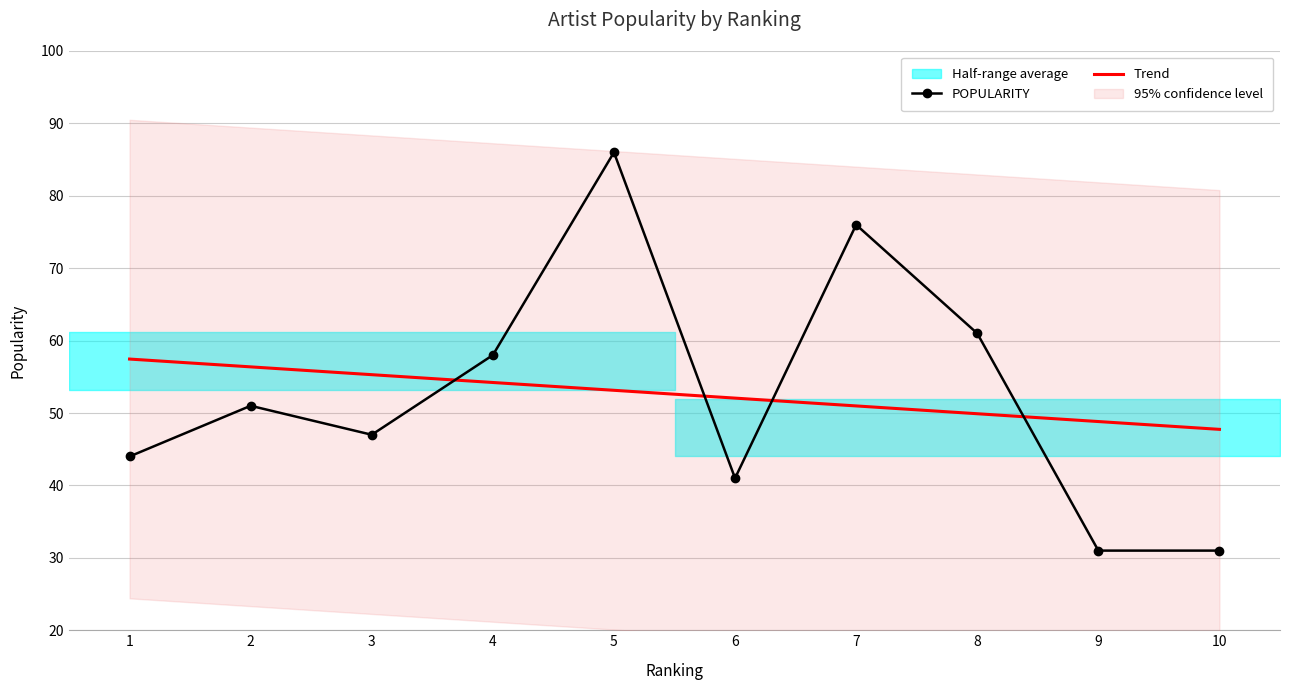

List the labels in order of value, smallest first.

9, 10, 6, 1, 3, 2, 4, 8, 7, 5